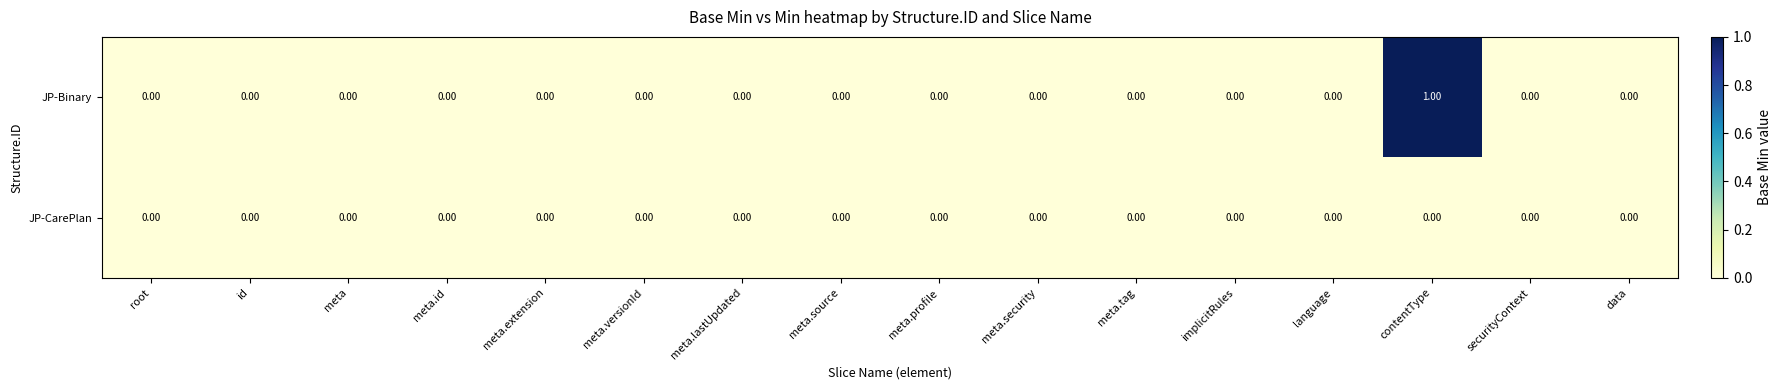

At which category is the sum across all series the highest?

contentType